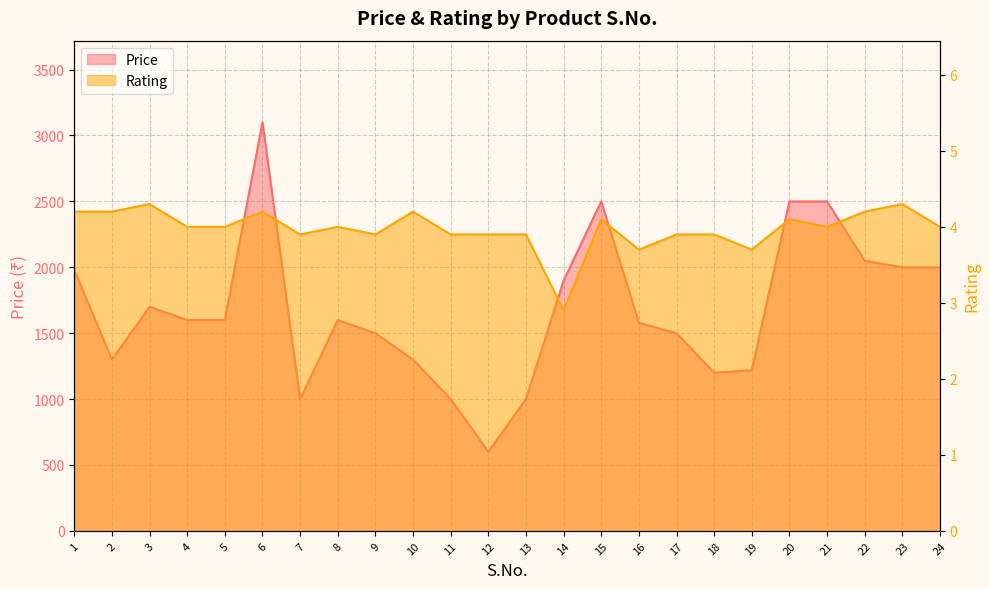

Which series has the largest range (max minus min)?

Price